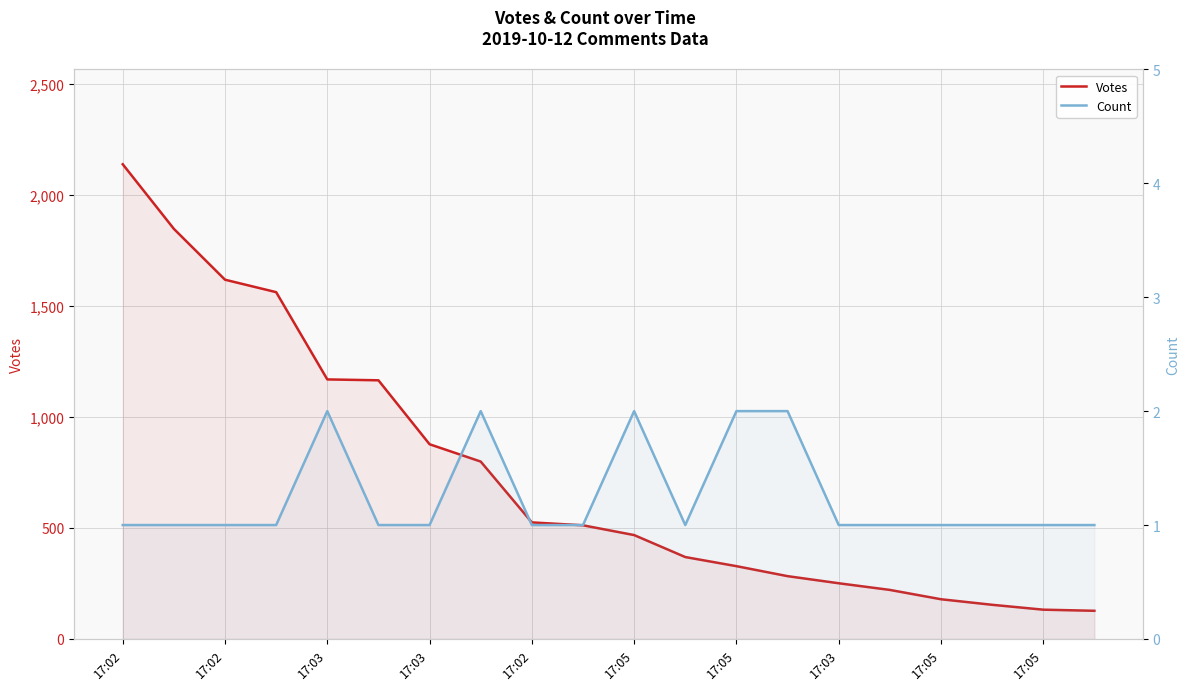

List the series in order of their overall mean, lowest first.

Count, Votes